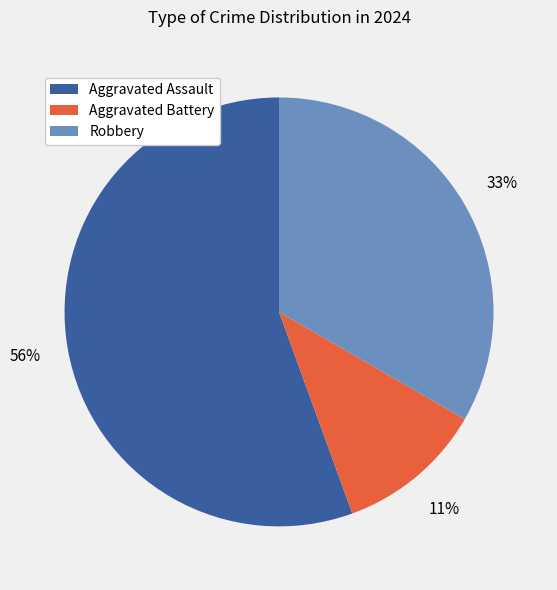

To the nearest percent, what is the combined percentage of Aggravated Battery and Aggravated Assault?

67%